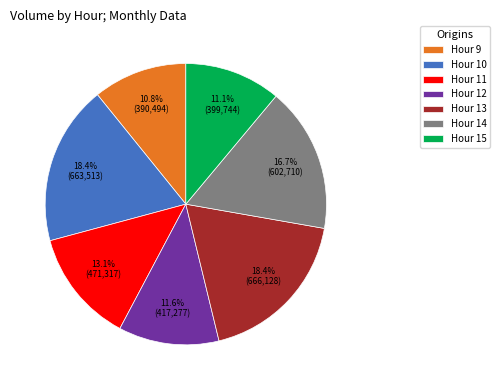

Count the number of slices in the pie.

7